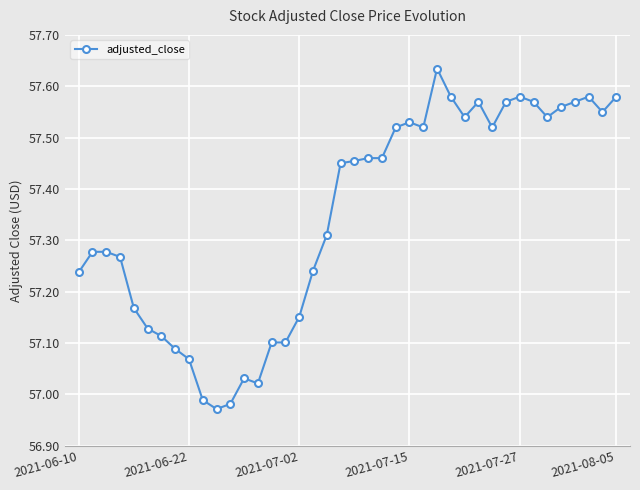

What is the sum of all values?

2293.9